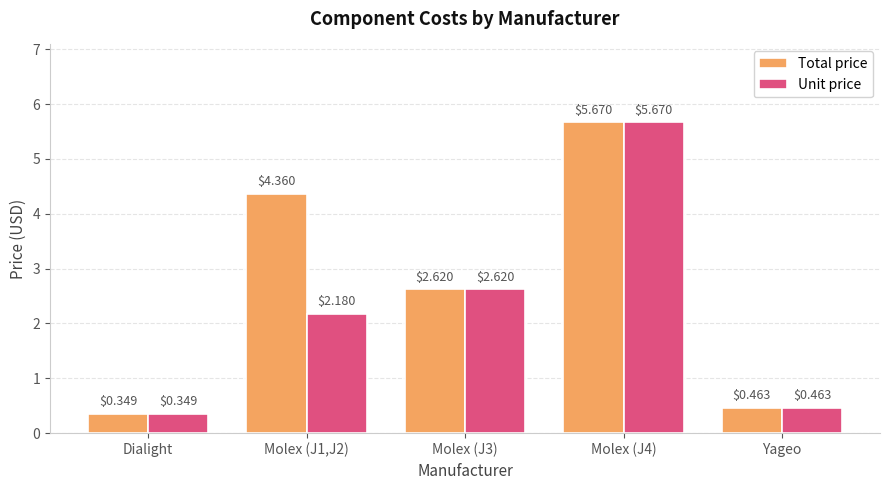

What is the difference between the second highest and second lowest values in the Total price series?

3.9